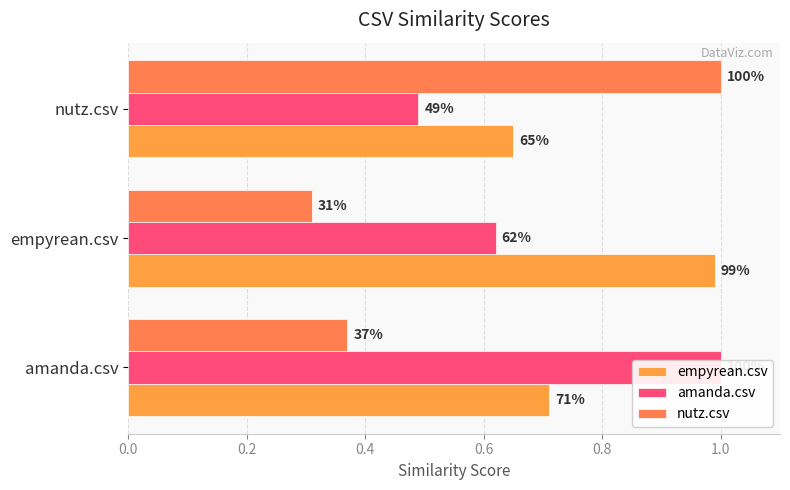

Reading left to right, what are all the values shown in this chart?

empyrean.csv: 0.7	1.0	0.7
amanda.csv: 1.0	0.6	0.5
nutz.csv: 0.4	0.3	1.0